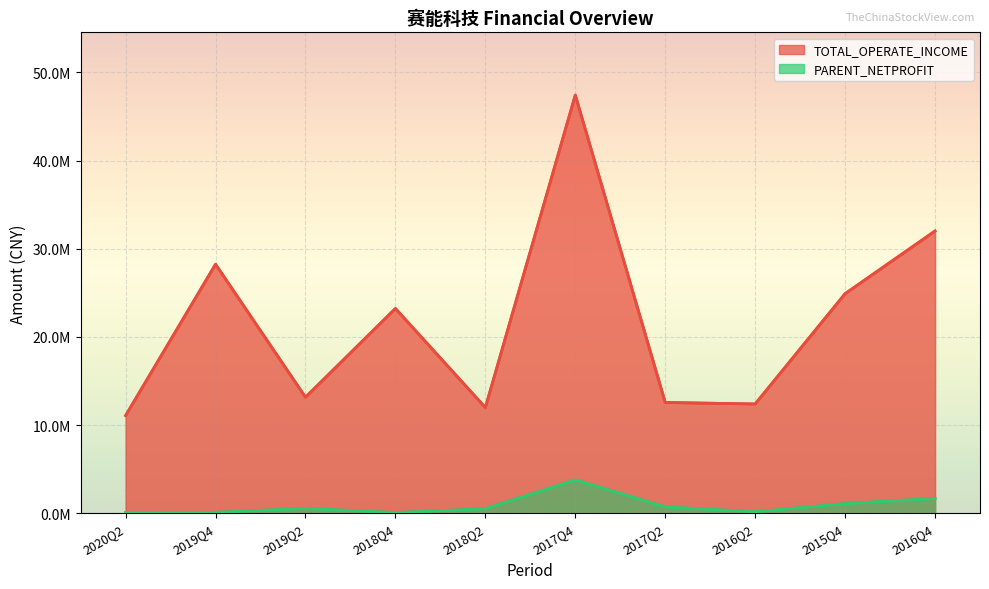

True or false: TOTAL_OPERATE_INCOME has a value of 13162781.1 at 2019Q2.

True